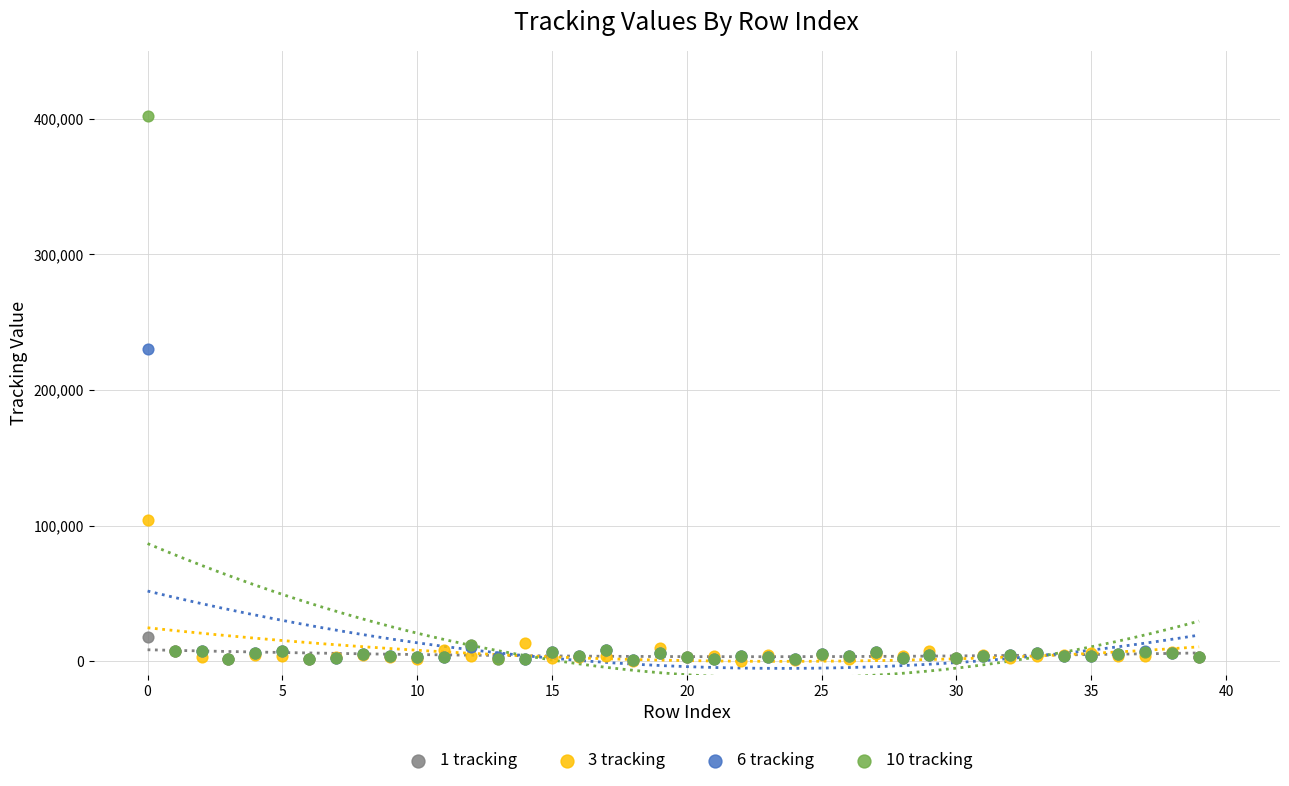

Across all series, what Y value is closest to 200954?

229888